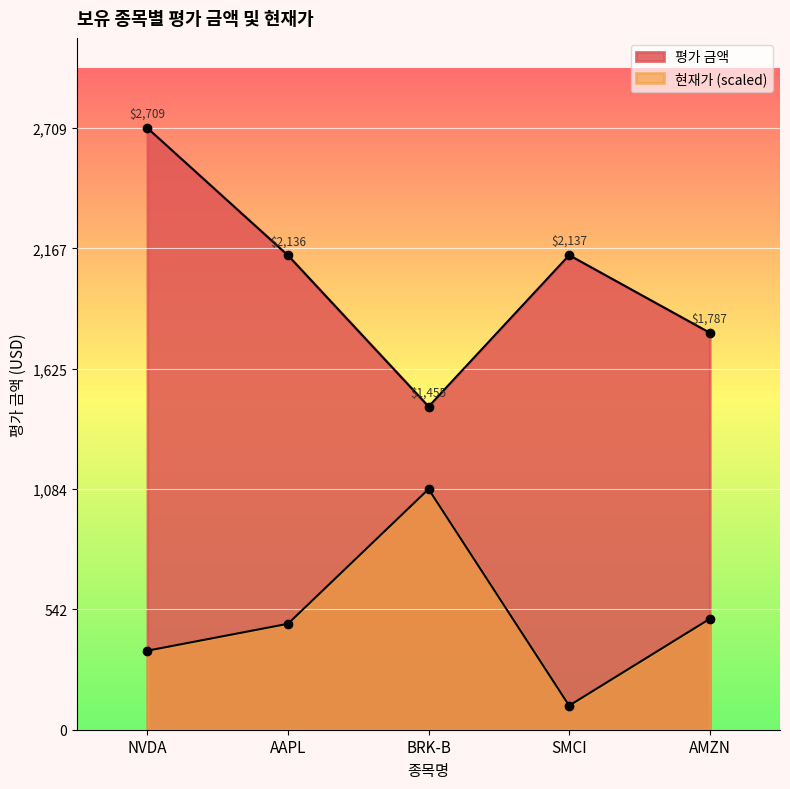

What is the average value of the 현재가 series?

504.8